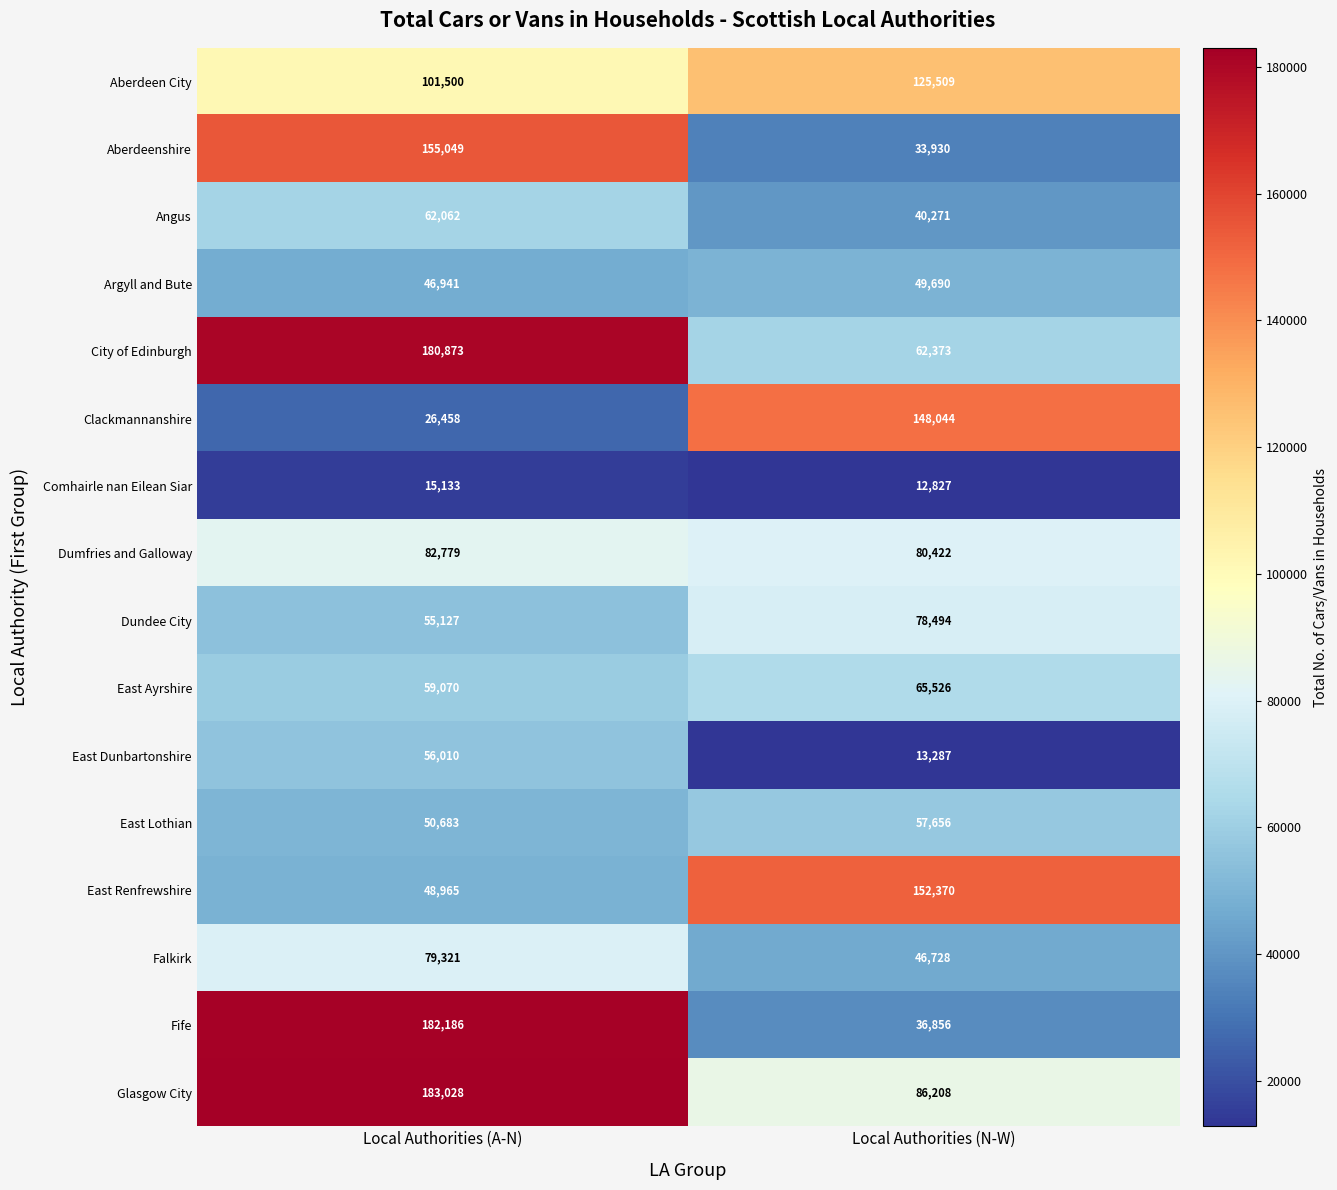

At which label is East Ayrshire closest to 62298?

Local Authorities (A-N)